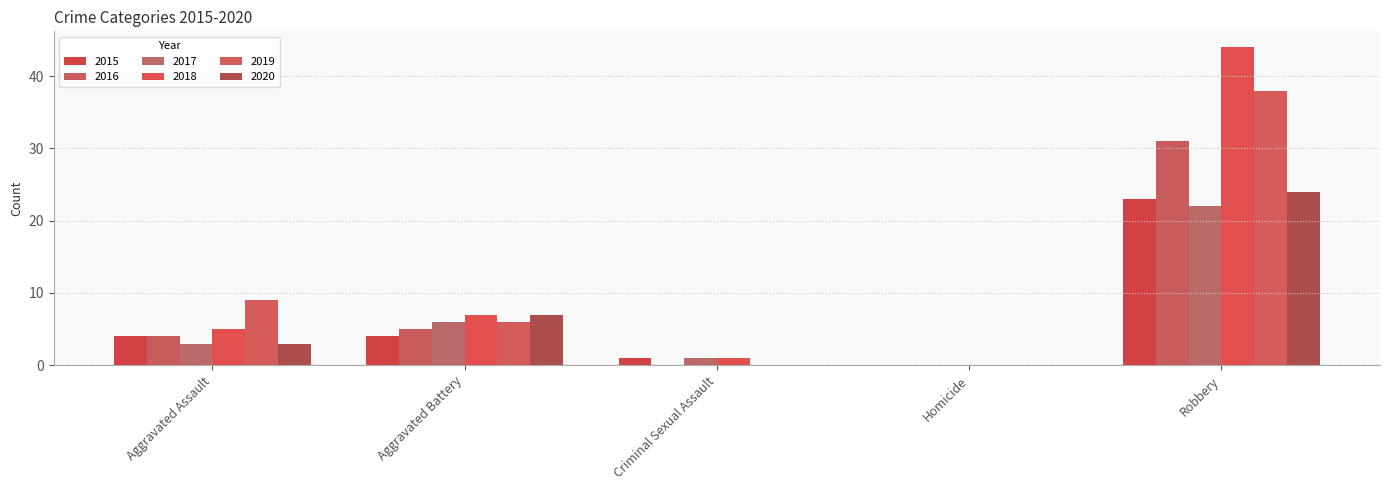

How many groups of bars are there?

5